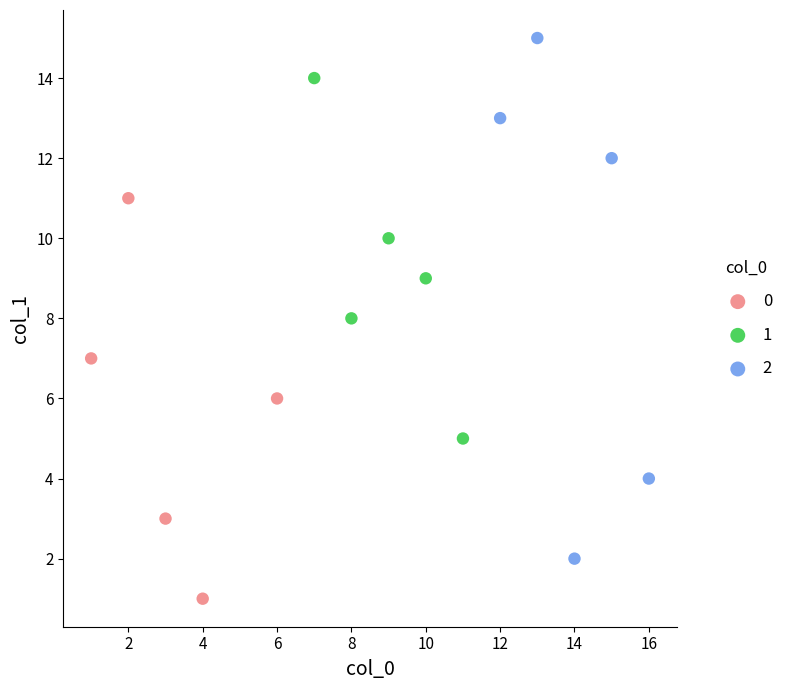

Which series has the widest spread of Y values?

2